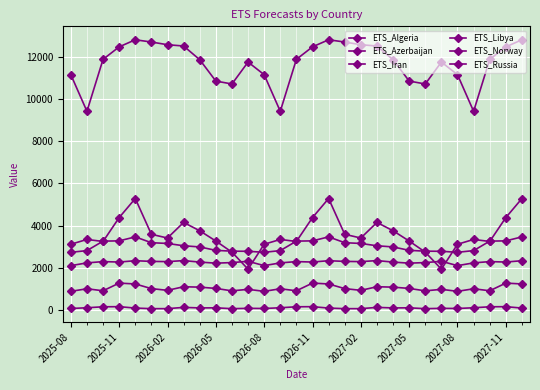

True or false: ETS_Algeria and ETS_Iran intersect in this chart.

False